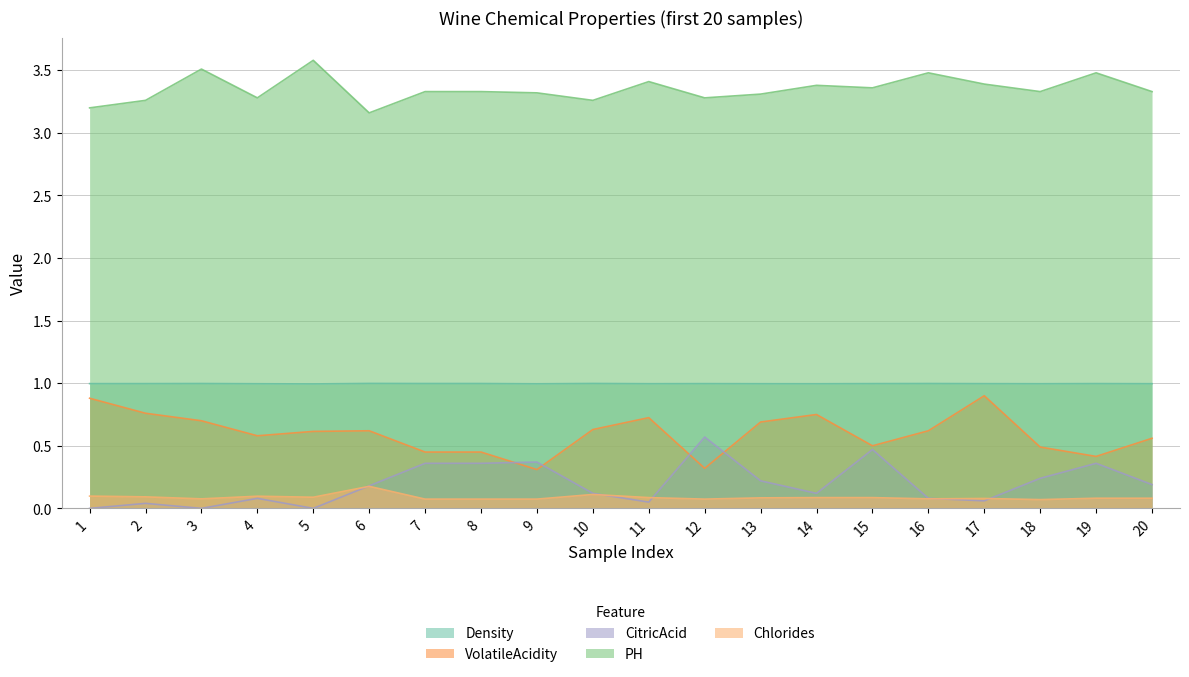

Rank the series at 3 from lowest to highest value.

CitricAcid, Chlorides, VolatileAcidity, Density, PH